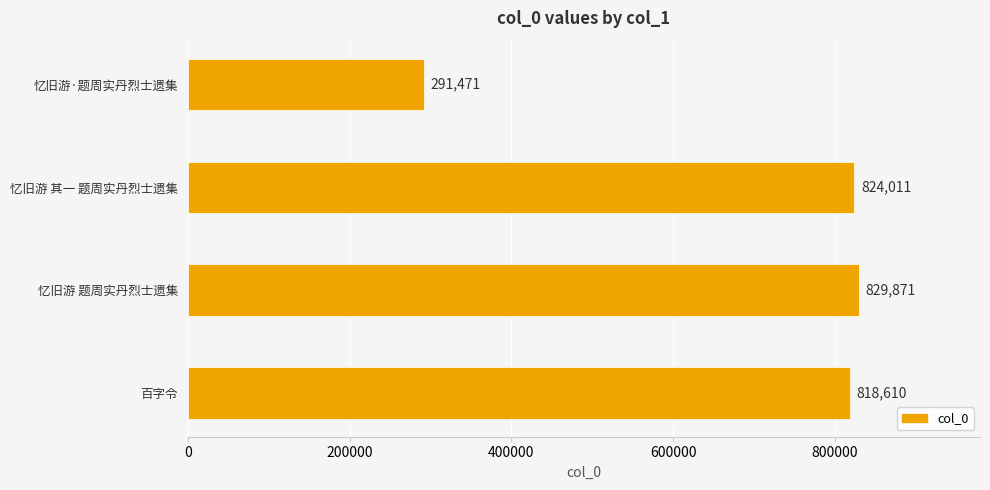

The chart shows a value of 82712 at 忆旧游·题周实丹烈士遗集. True or false?

False